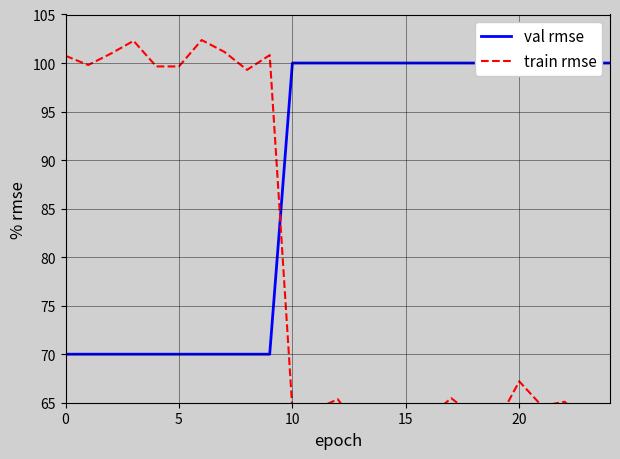

At which category does the chart reach its peak across all series?

6